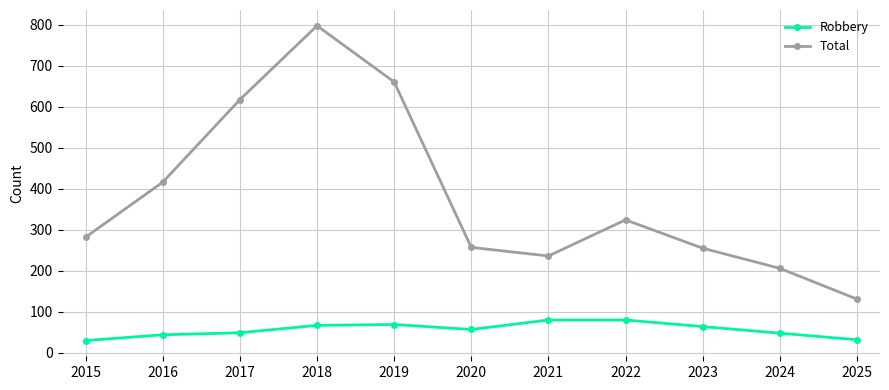

The value of Robbery at 2018 is 67. True or false?

True